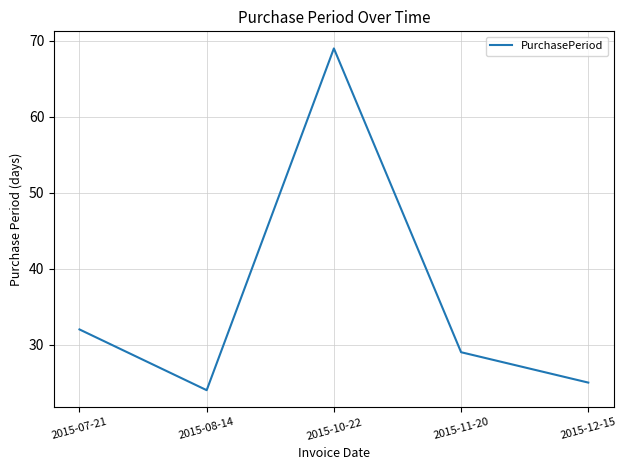

What is the average value?

36